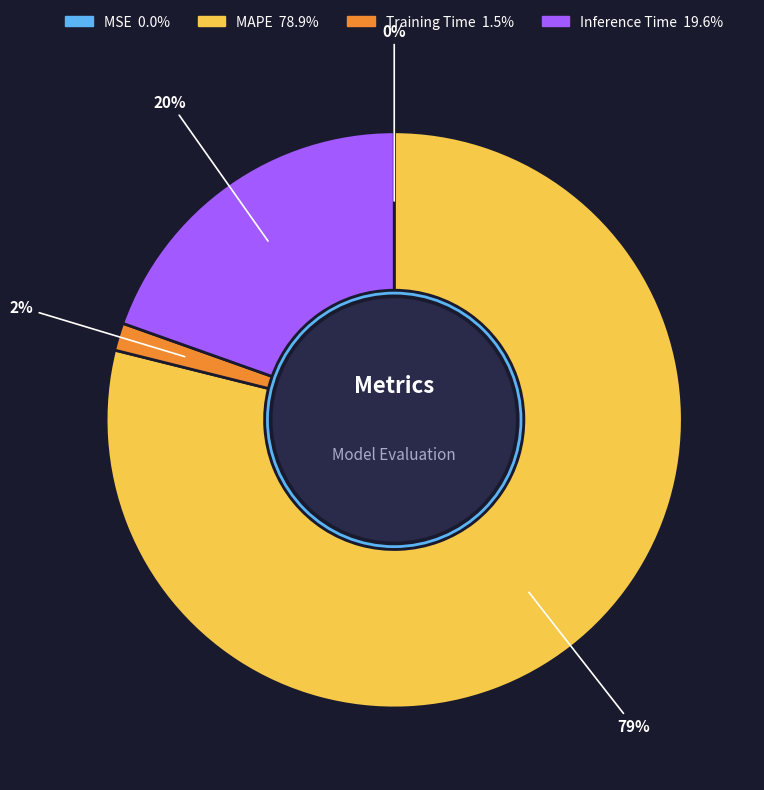

To the nearest percent, what percentage of the pie is Inference Time?

20%